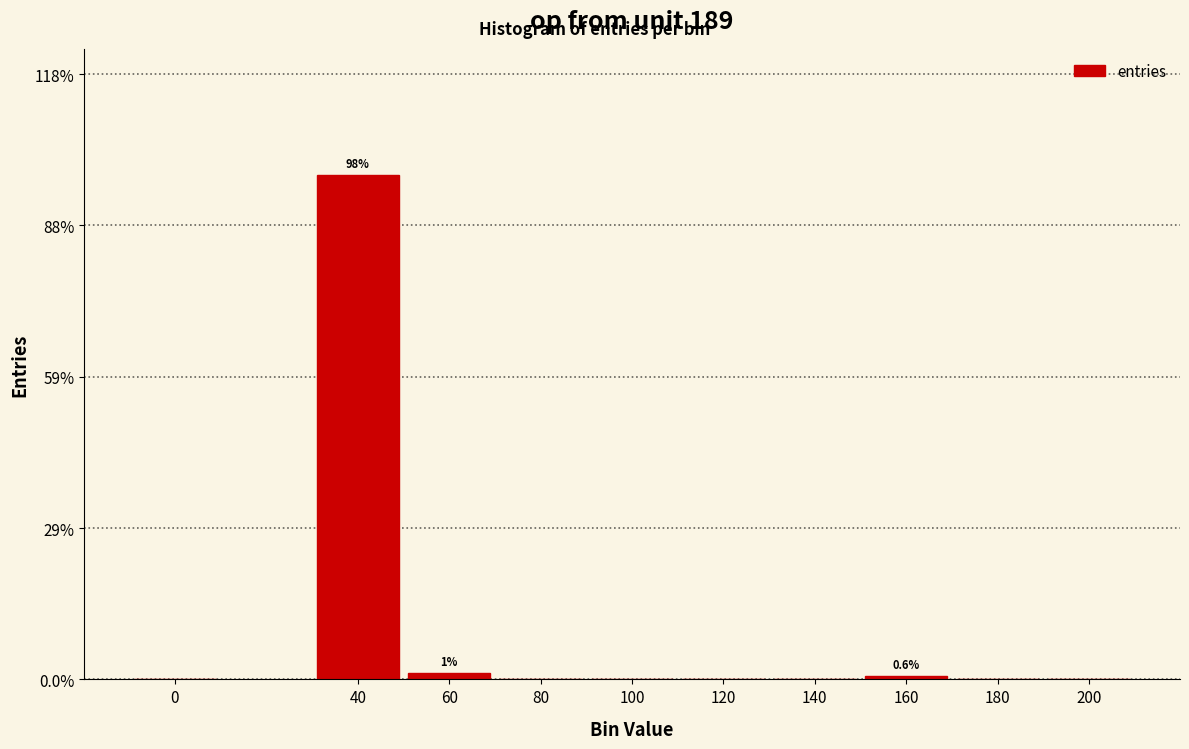

Reading left to right, transcribe all the data shown in this chart.

0=0.0	40=98.1	60=1.3	80=0.0	100=0.0	120=0.0	140=0.0	160=0.6	180=0.0	200=0.0